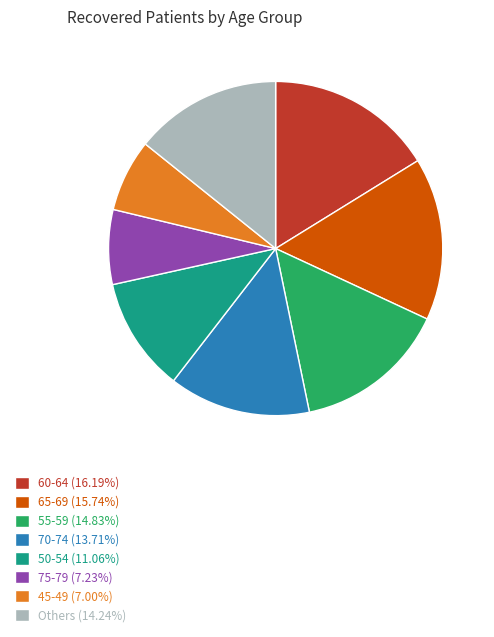

Combined, do 65-69 (15.74%) and Others (14.24%) account for over 50%?

No